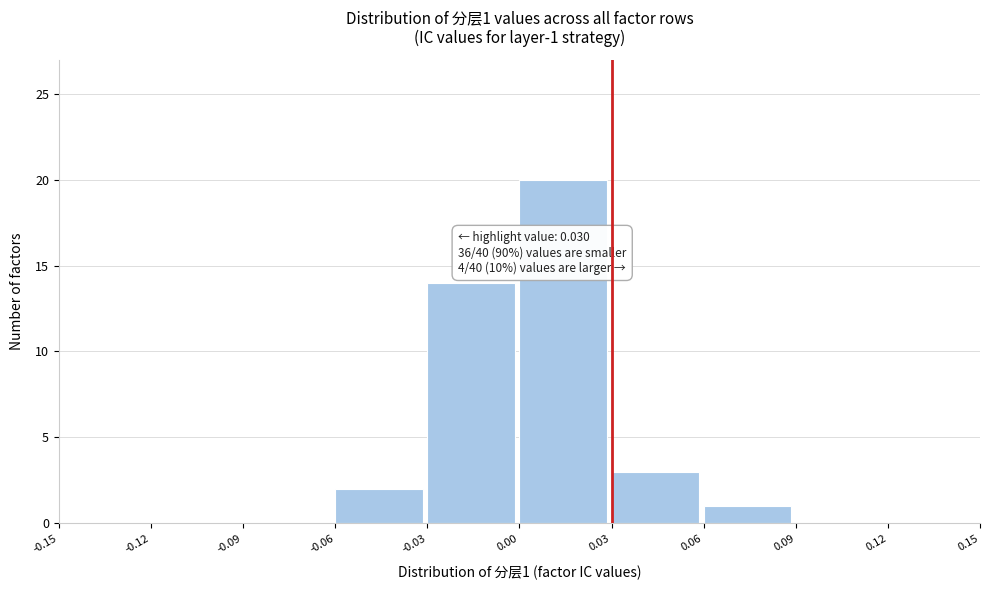

Which range on the x-axis has the tallest bar?

0.00 to 0.03